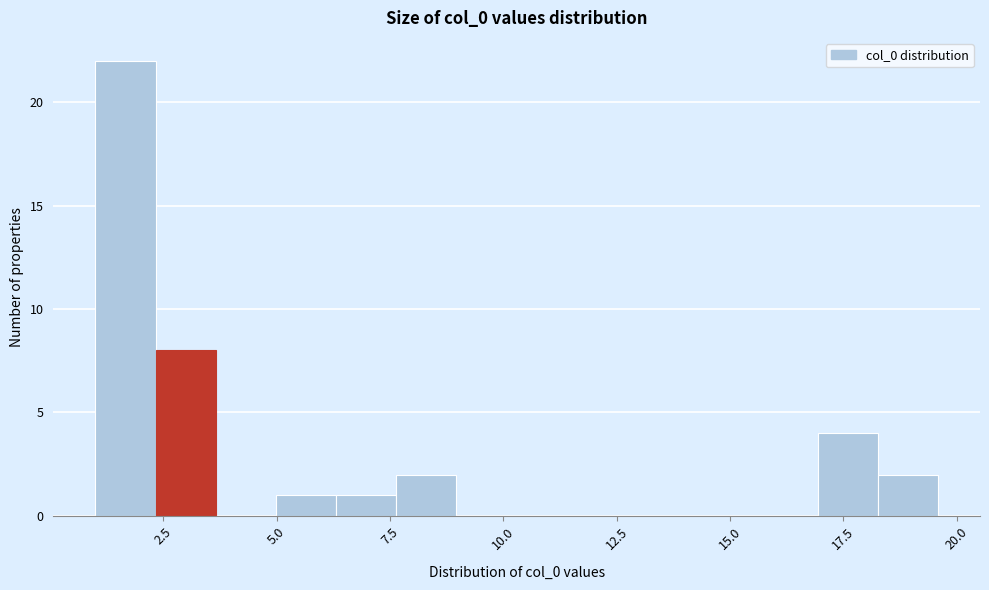

Around what value on the x-axis is the tallest bar? Give the approximate position of its centre, as read against the axis.

1.5